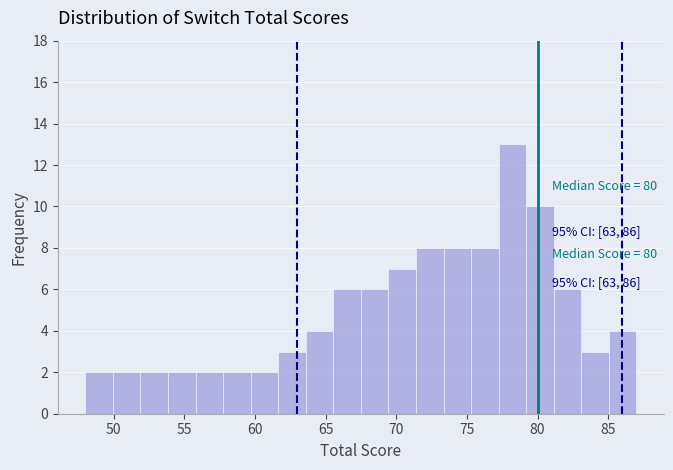

Around what value on the x-axis is the tallest bar? Give the approximate position of its centre, as read against the axis.

78.0